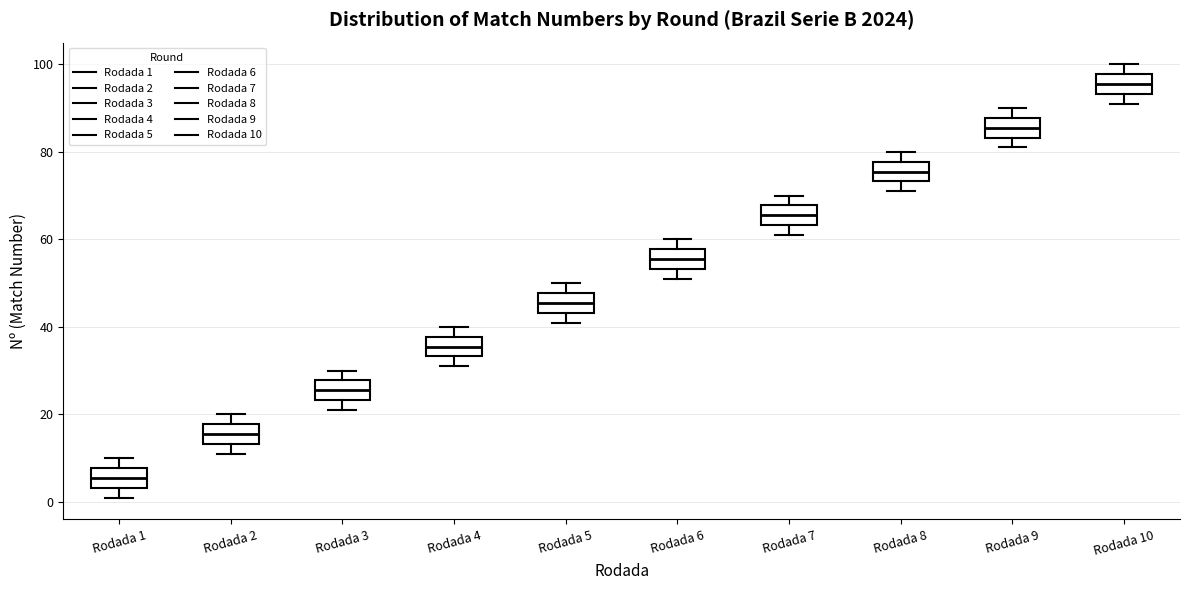

Which box has the highest median line?

Rodada 10